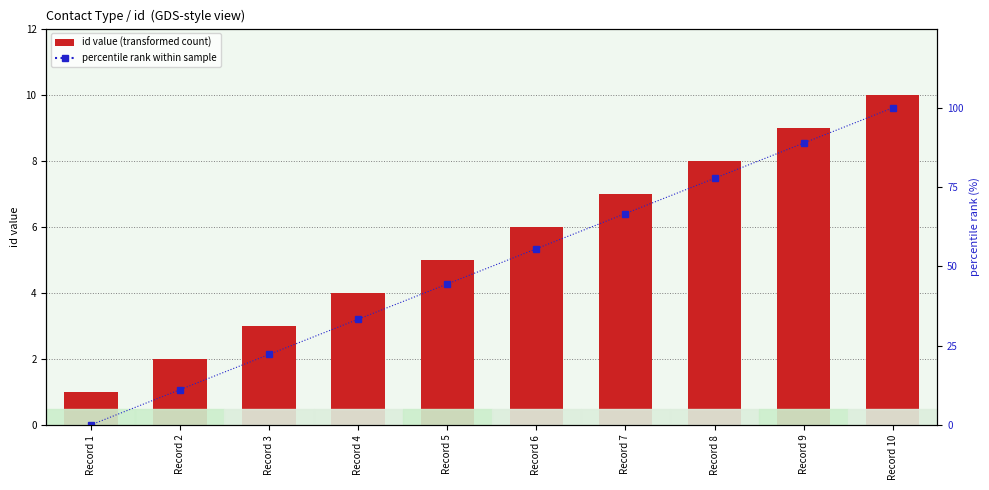

Is it true that percentile rank within sample equals 13.1 at Record 5?

False